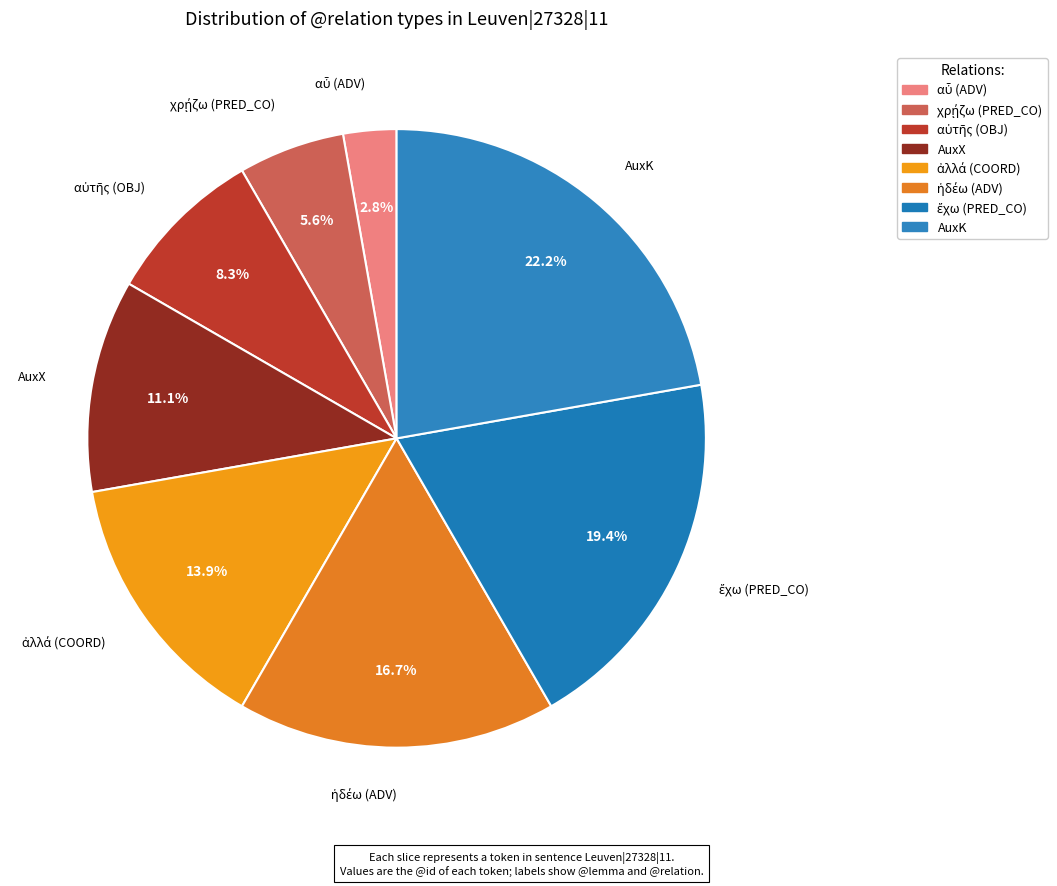

To the nearest percent, what portion does AuxK represent?

22%